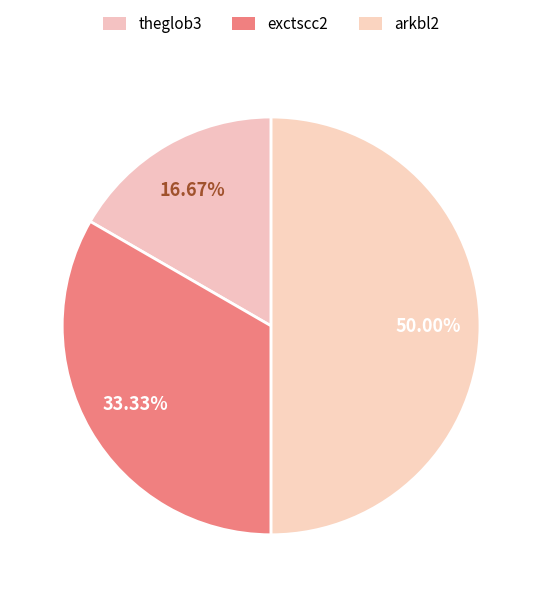

How many segments does this pie chart have?

3